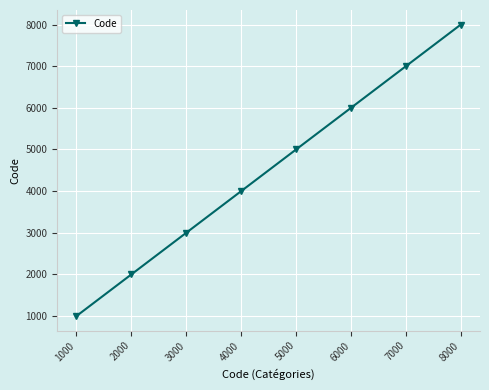

Reading left to right, what are all the values shown in this chart?

1000	2000	3000	4000	5000	6000	7000	8000